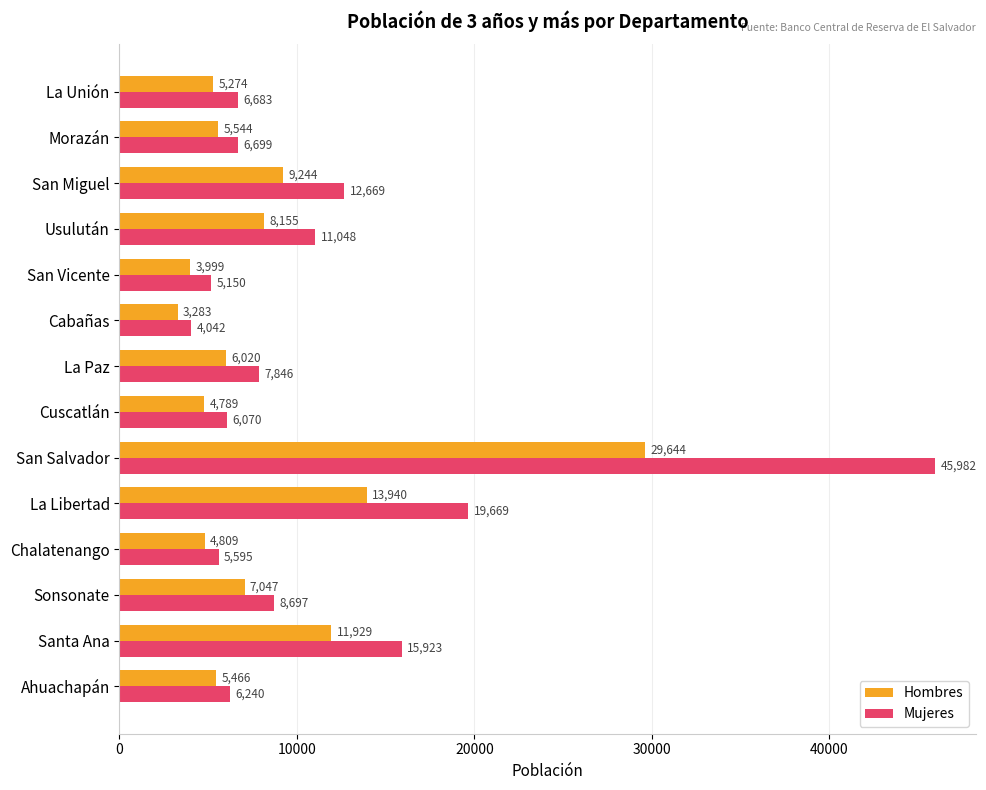

Is it true that Mujeres equals 5002 at Usulután?

False